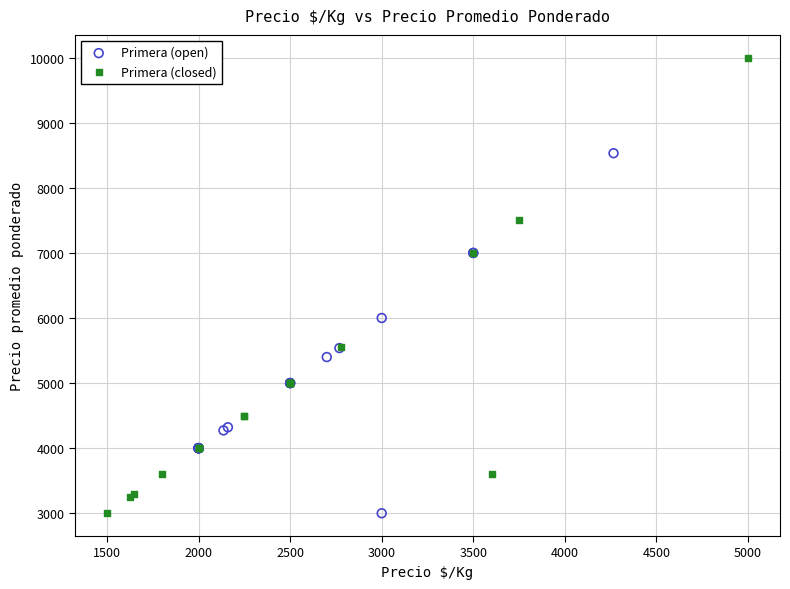

Which series has the largest Y range (max minus min)?

Primera (closed)